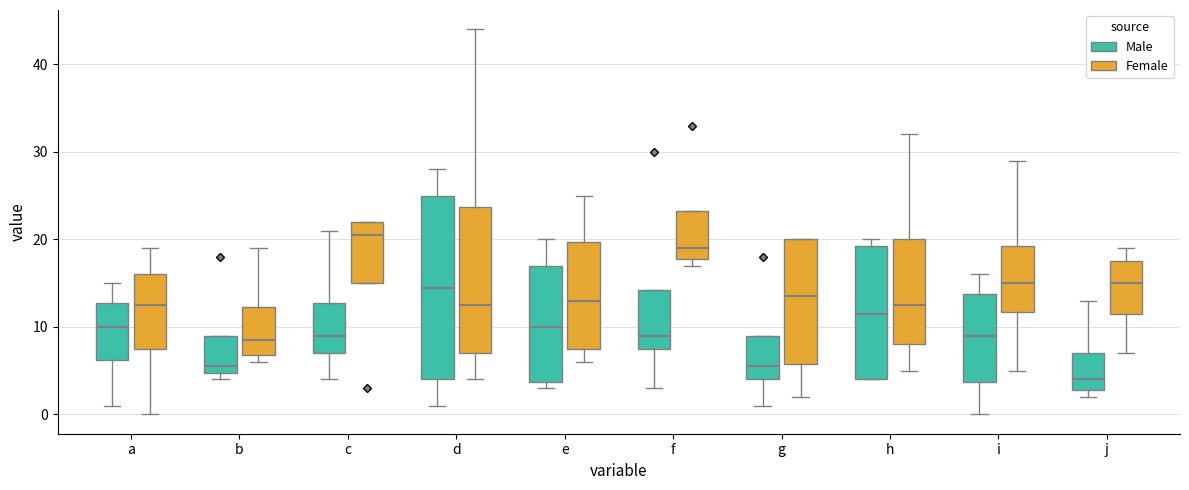

Reading left to right, transcribe this box plot: for each box, give where its median line is, the range the box spans, and where its two whiskers end, as read against the y-axis. The values are not printed on the chart, so give them approximately, as read against the axis.

a (Male): median 10, box 6 to 13, whiskers 1 to 15
a (Female): median 13, box 8 to 16, whiskers 0 to 19
b (Male): median 6, box 5 to 9, whiskers 4 to 9
b (Female): median 9, box 7 to 12, whiskers 6 to 19
c (Male): median 9, box 7 to 13, whiskers 4 to 21
c (Female): median 21, box 15 to 22, whiskers 15 to 22
d (Male): median 15, box 4 to 25, whiskers 1 to 28
d (Female): median 13, box 7 to 24, whiskers 4 to 44
e (Male): median 10, box 4 to 17, whiskers 3 to 20
e (Female): median 13, box 8 to 20, whiskers 6 to 25
f (Male): median 9, box 8 to 14, whiskers 3 to 14
f (Female): median 19, box 18 to 23, whiskers 17 to 23
g (Male): median 6, box 4 to 9, whiskers 1 to 9
g (Female): median 14, box 6 to 20, whiskers 2 to 20
h (Male): median 12, box 4 to 19, whiskers 4 to 20
h (Female): median 13, box 8 to 20, whiskers 5 to 32
i (Male): median 9, box 4 to 14, whiskers 0 to 16
i (Female): median 15, box 12 to 19, whiskers 5 to 29
j (Male): median 4, box 3 to 7, whiskers 2 to 13
j (Female): median 15, box 12 to 18, whiskers 7 to 19